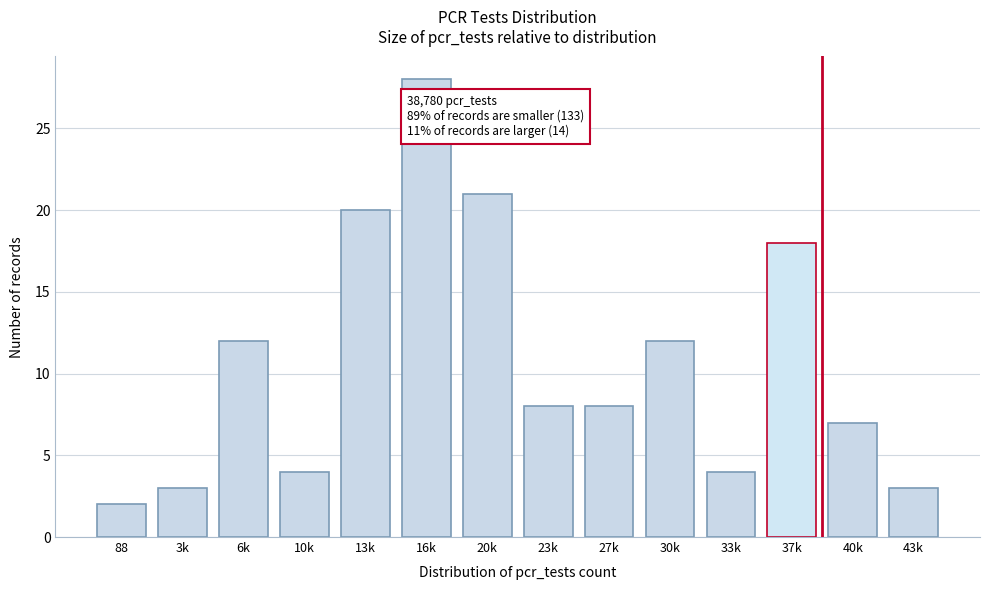

Reading left to right, transcribe all the data shown in this chart.

2	3	12	4	20	28	21	8	8	12	4	18	7	3